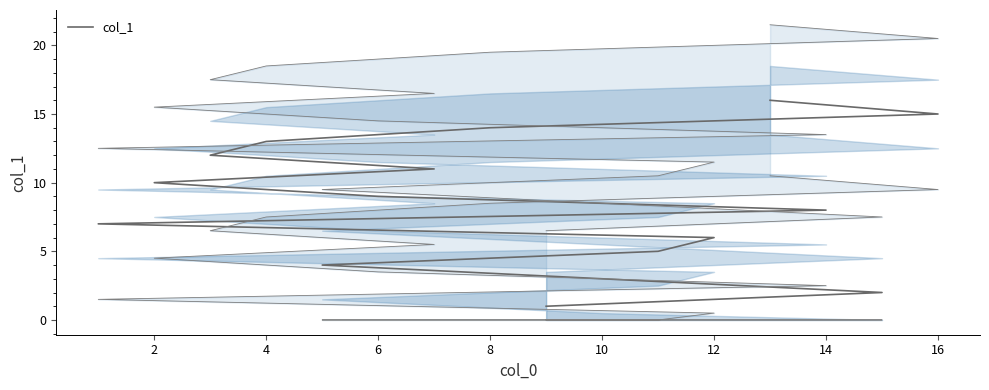

Where does the data first go above 9?

2